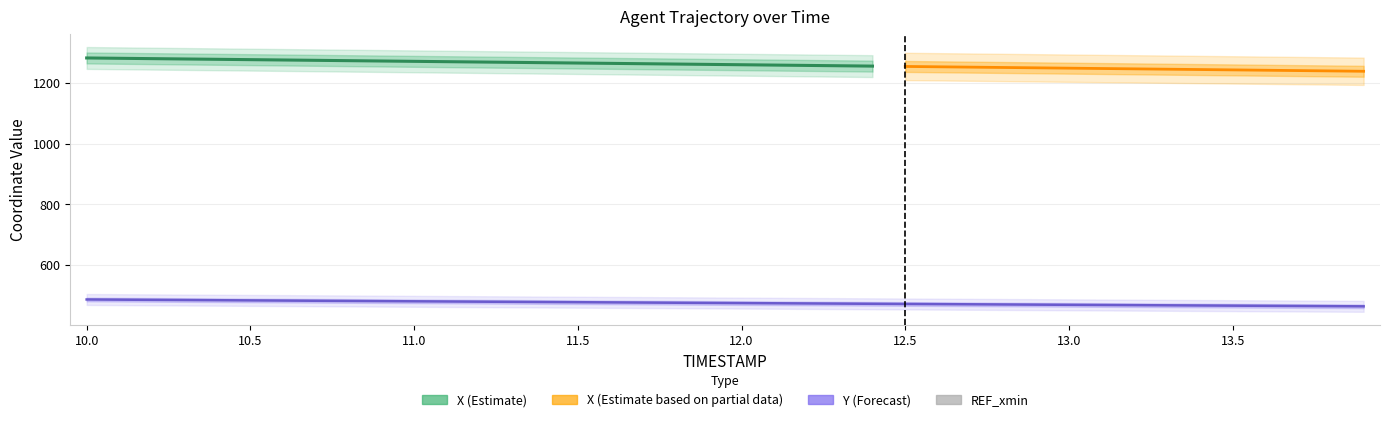

What is the sum of all Y values?

19009.5